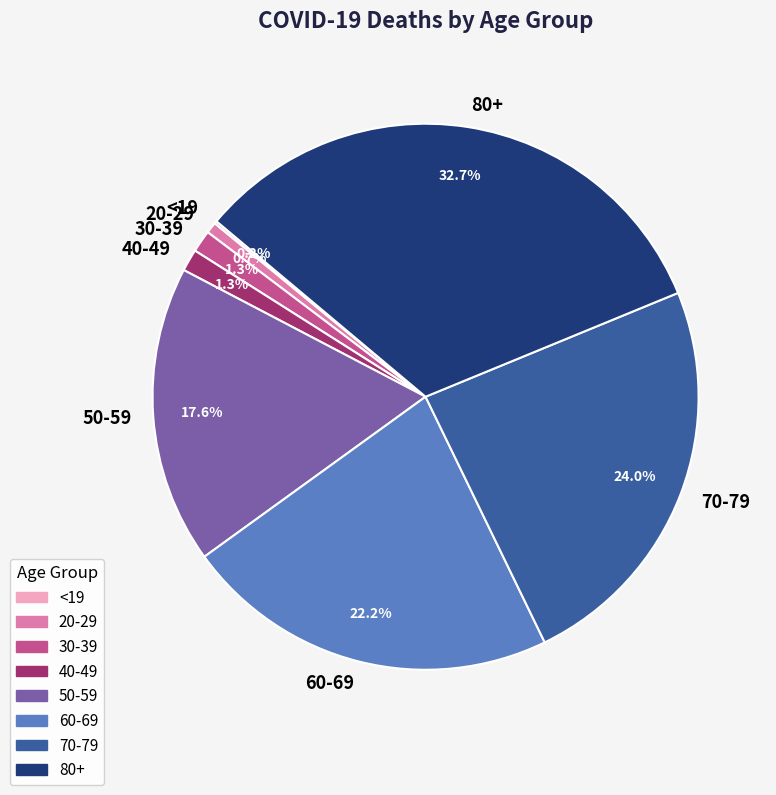

Does 50-59 account for over 50% of the chart?

No